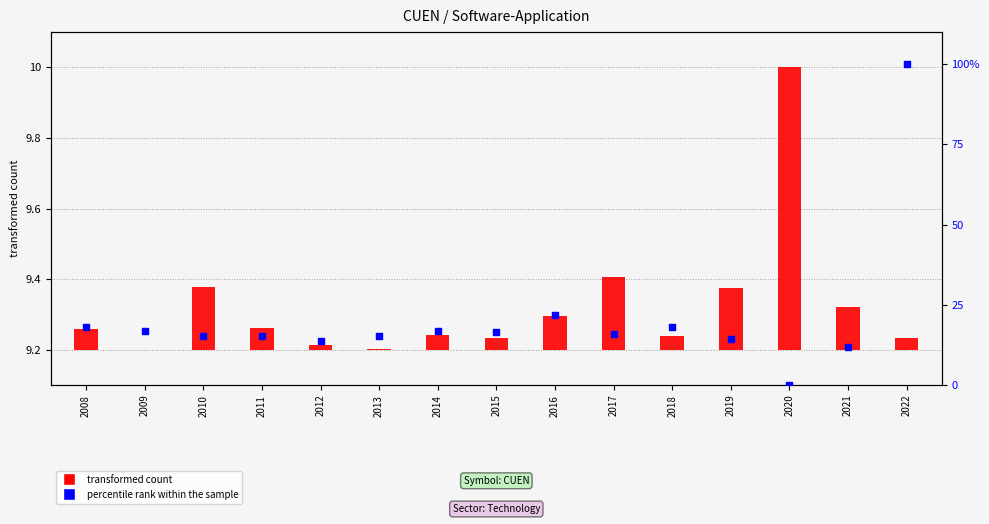

At how many categories does at least one series exceed 40?

1